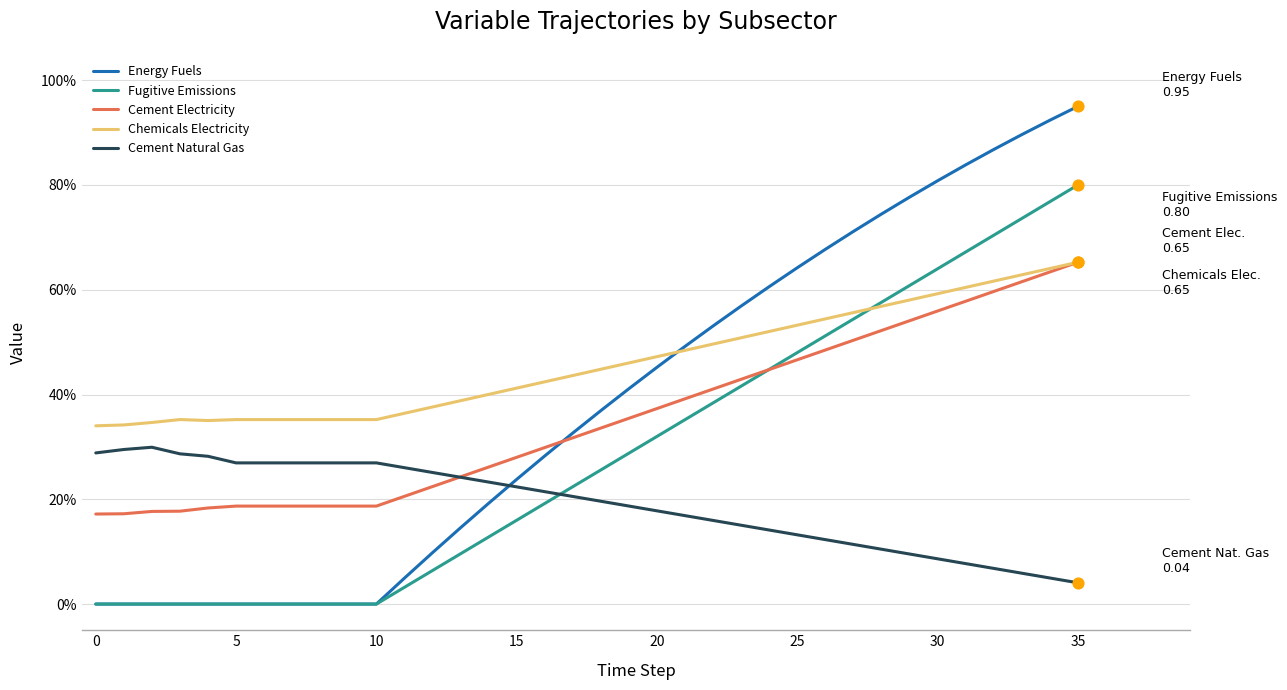

At how many categories does at least one series exceed 0?

36